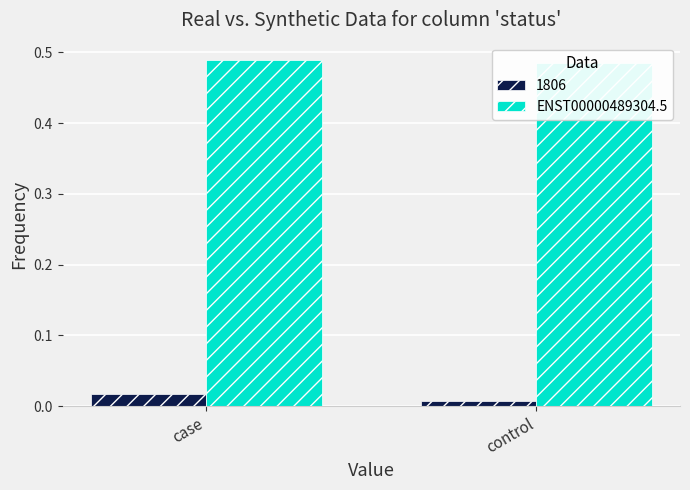

Which label corresponds to the smallest value in the chart?

control